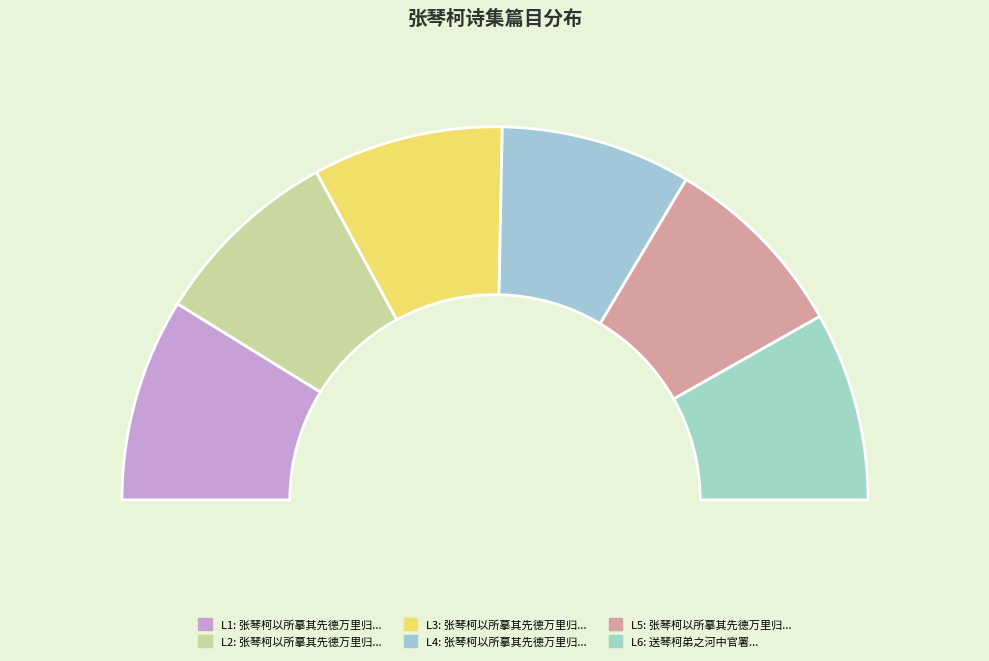

Count the number of slices in the pie.

6